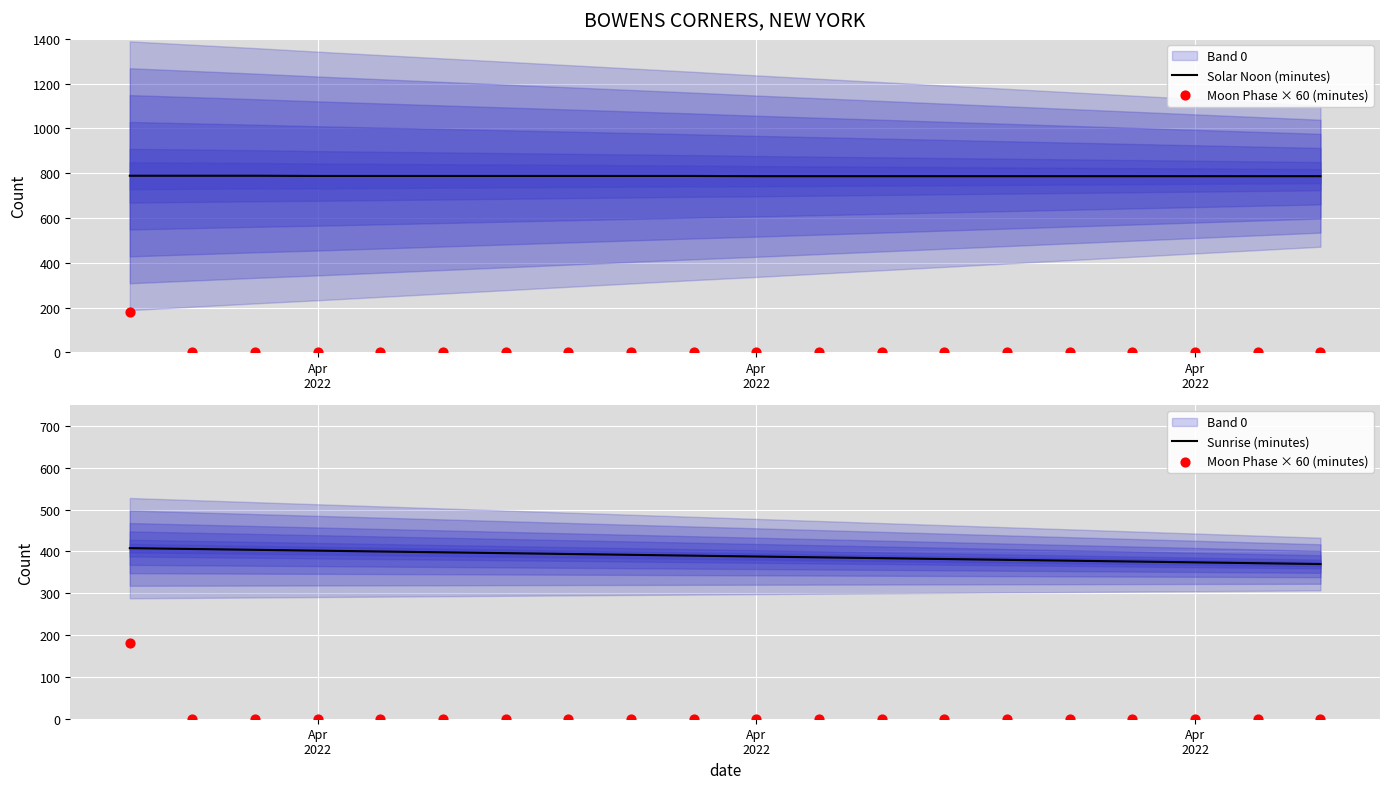

Which series contains the lowest Y value?

Moon Phase × 60 (minutes)